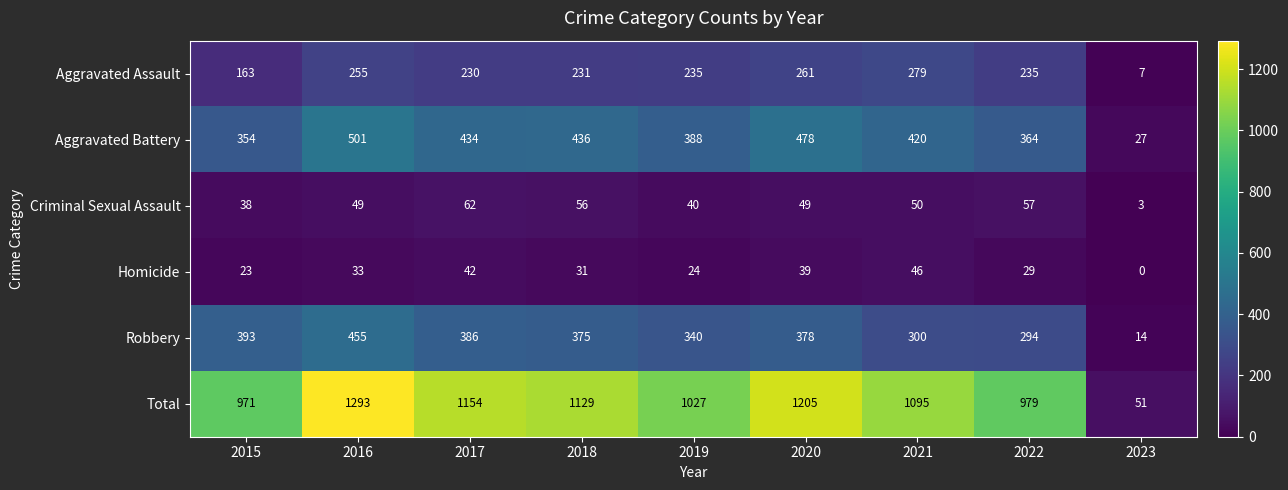

At which category is the sum across all series the highest?

2016